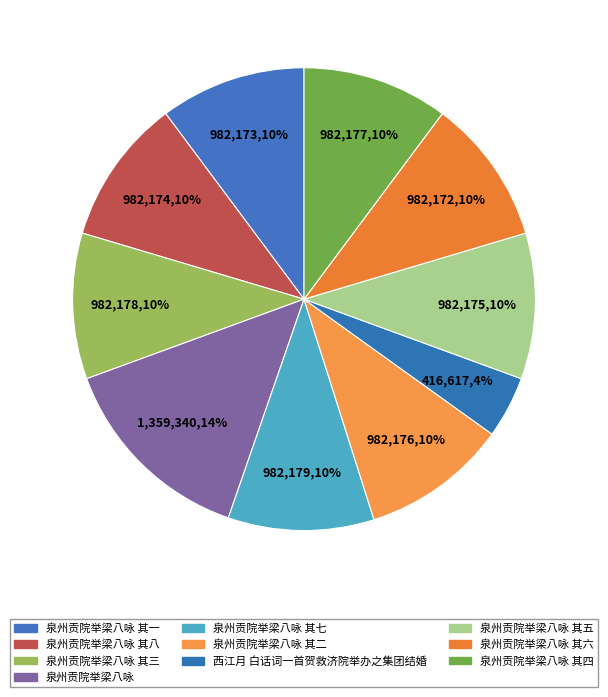

How many slices are in this pie chart?

10